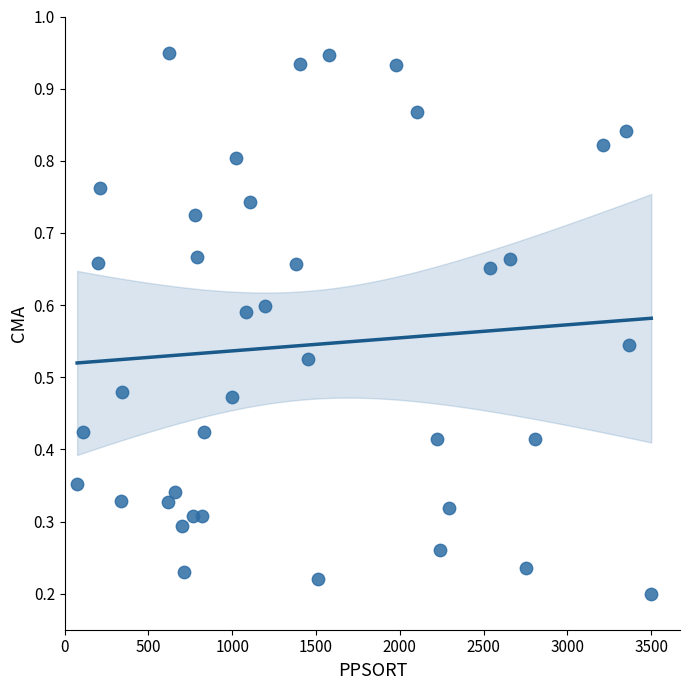

What is the range of X values (max minus min)?

3425.7